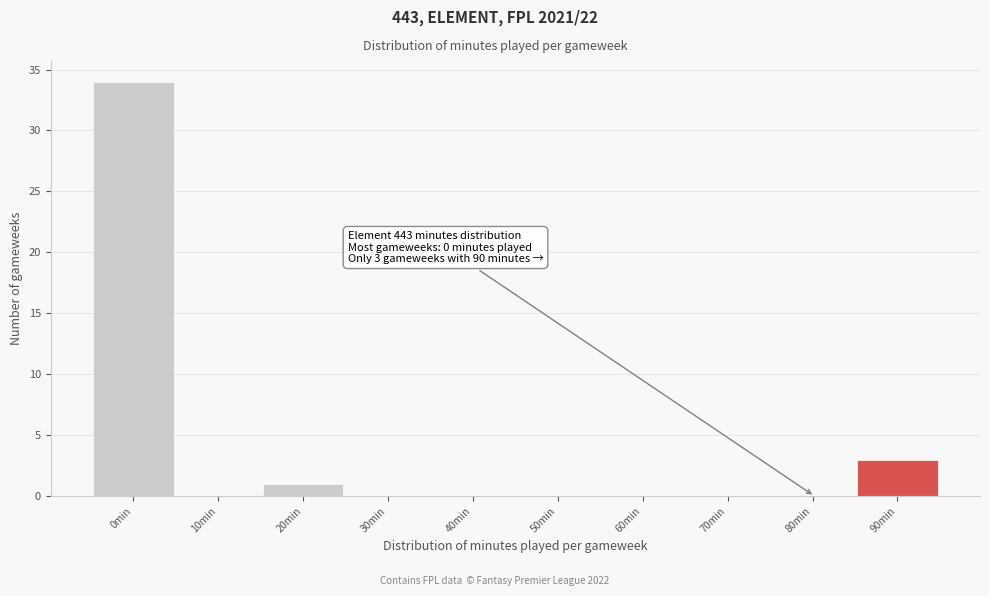

Reading left to right, what are all the values shown in this chart?

0min=34	10min=0	20min=1	30min=0	40min=0	50min=0	60min=0	70min=0	80min=0	90min=3